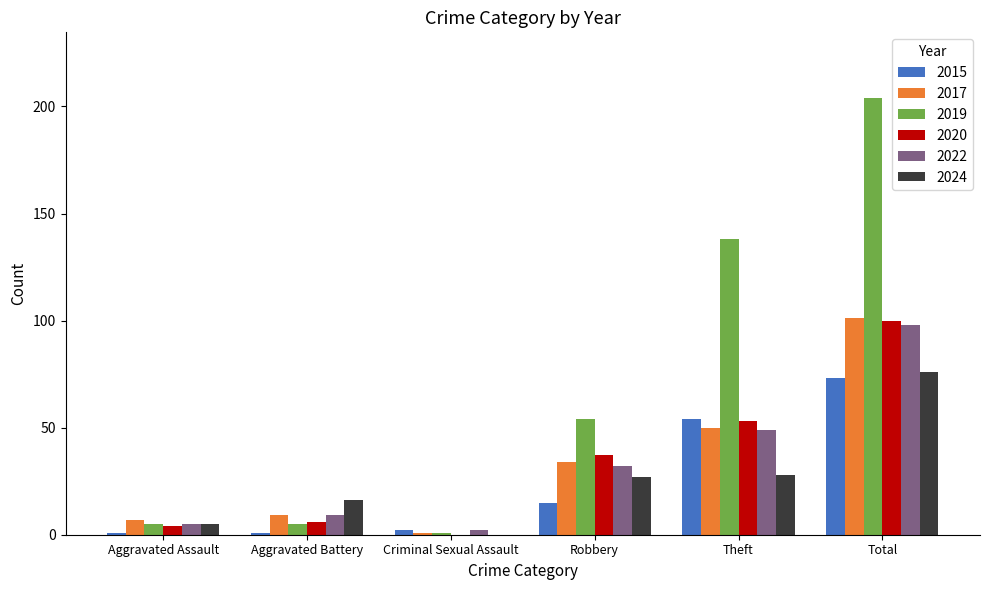

The value of 2024 at Total is 76. True or false?

True